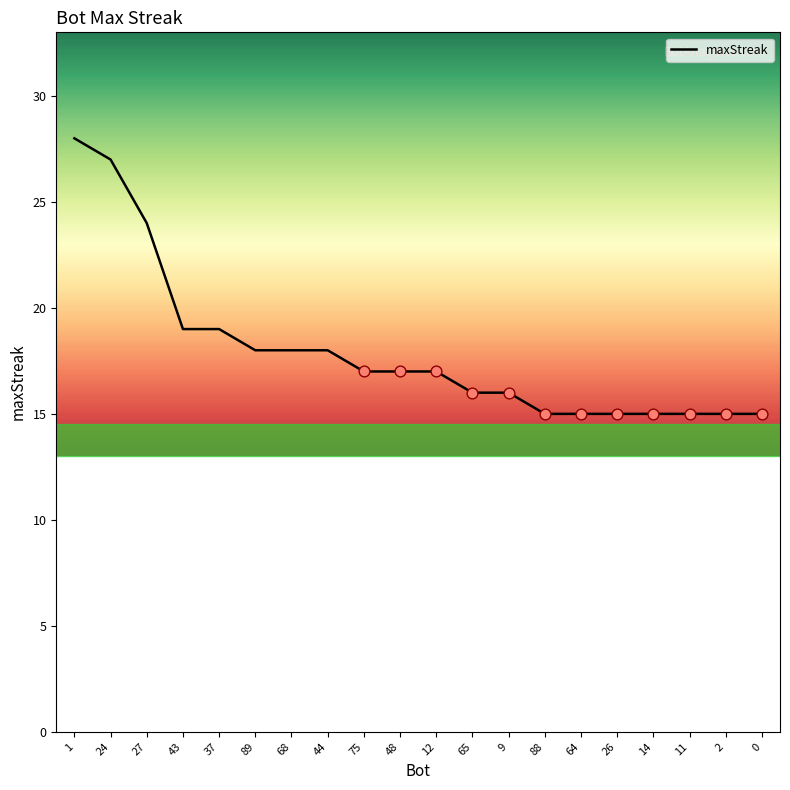

What is the ratio of the value at 64 to the value at 12?

0.9